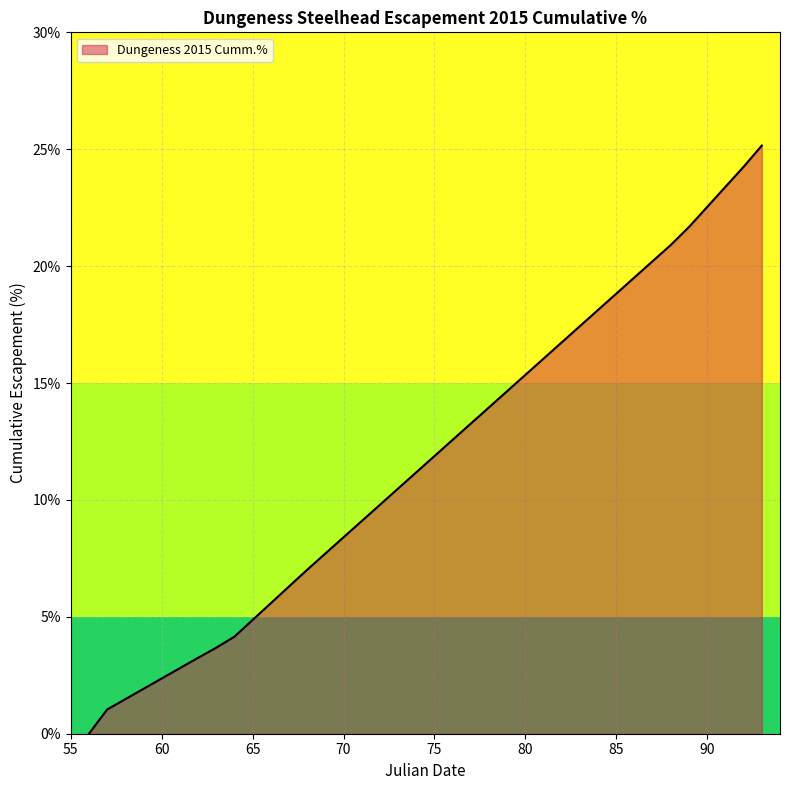

Is this an area chart (filled region under the line)?

Yes